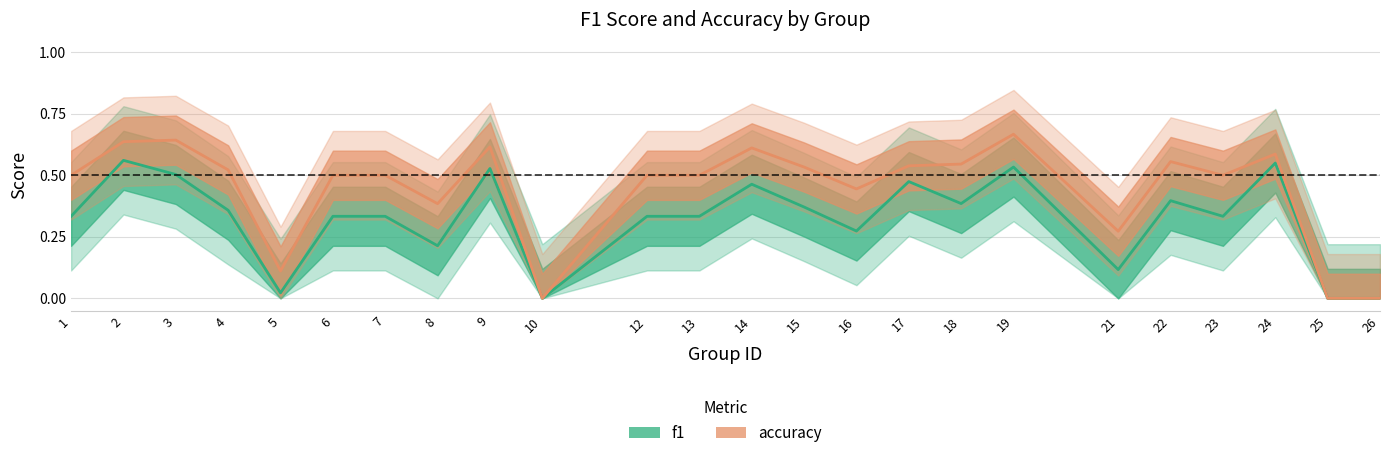

What is the greatest value displayed?

0.7